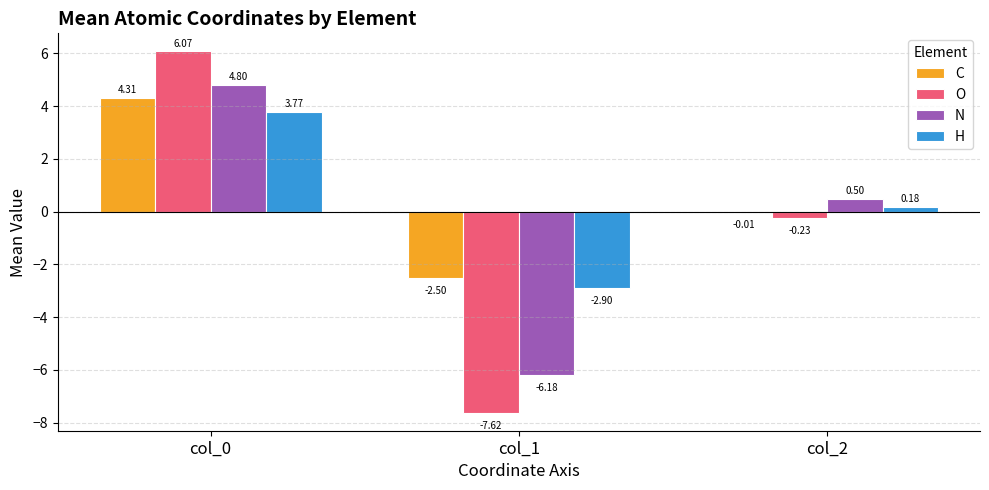

What are all the series names shown in the legend?

C, O, N, H